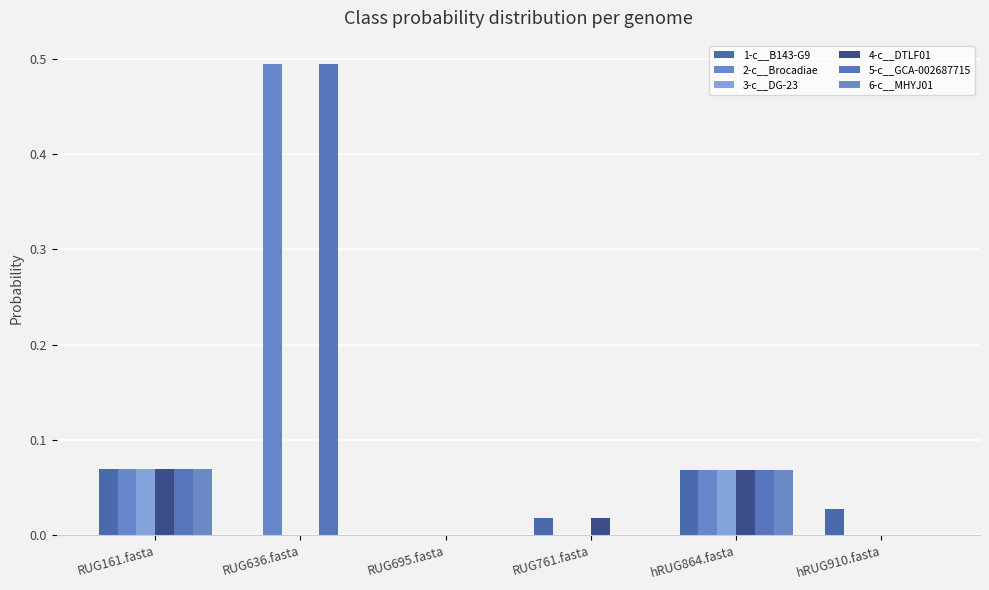

At which category is the sum across all series the highest?

RUG636.fasta